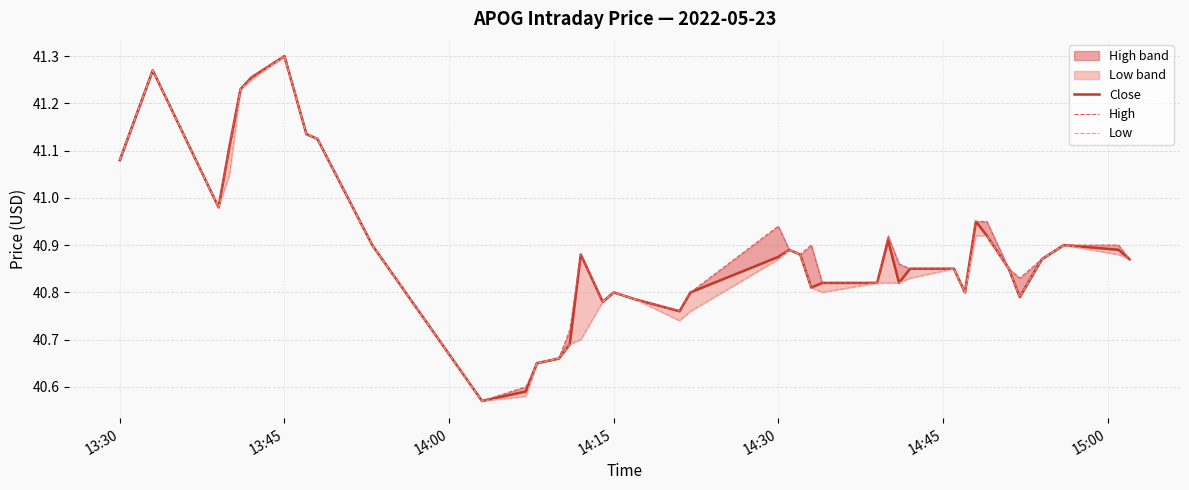

Rank the series by their average value, from lowest to highest.

low_line, close, high_line